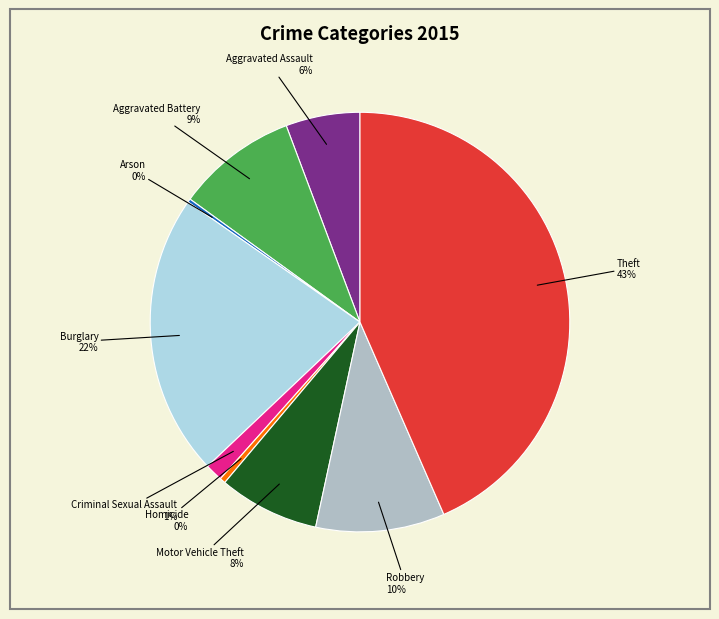

Does any single category account for the majority?

No